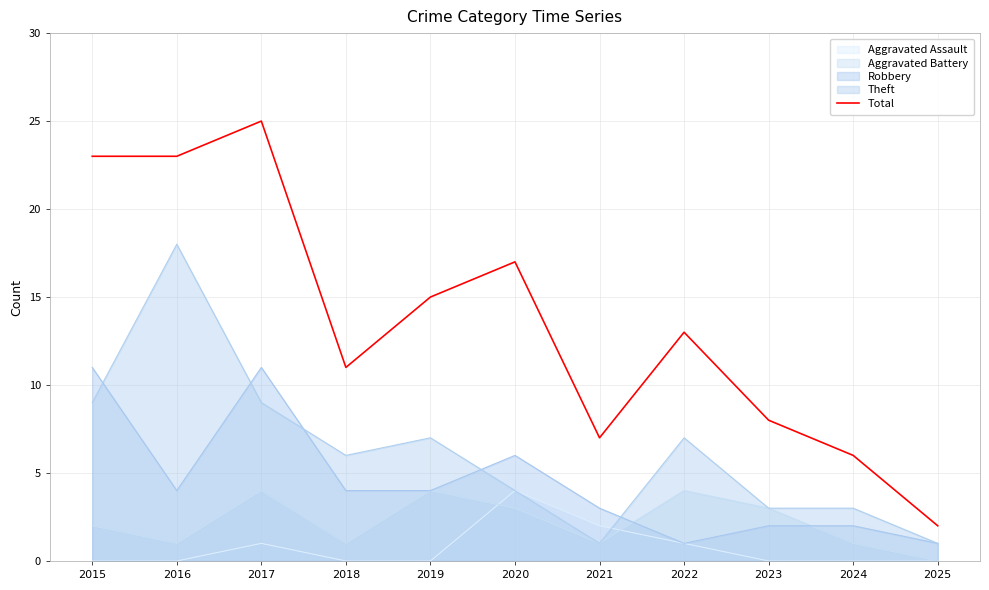

True or false: the data shows 23 at 2016.

True